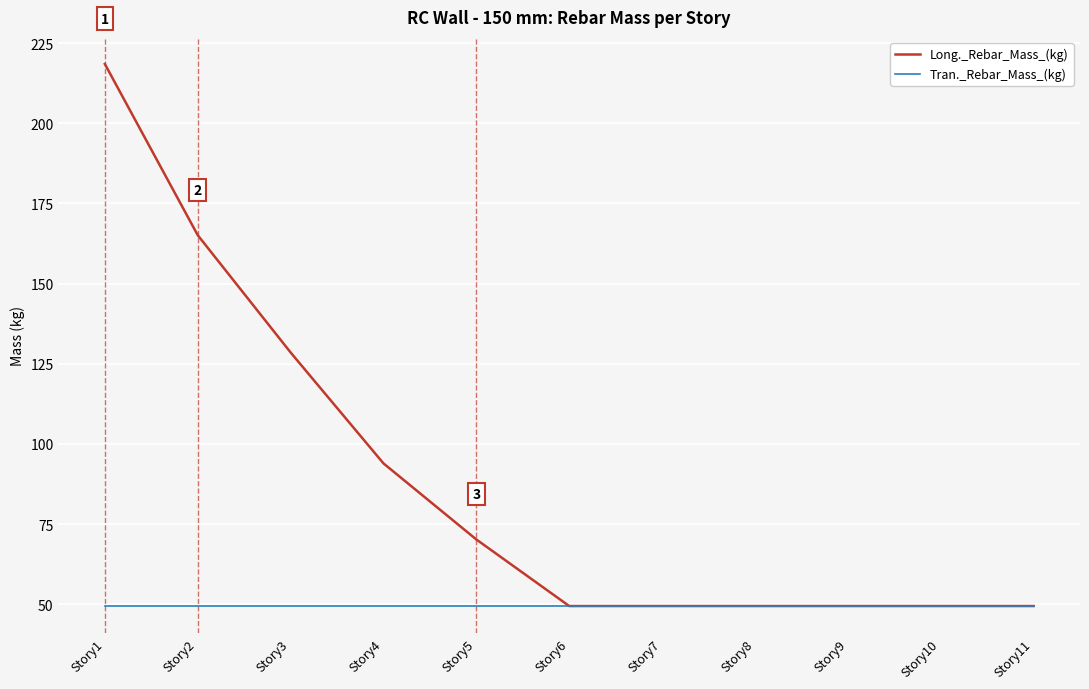

What is the smallest value displayed?

49.4